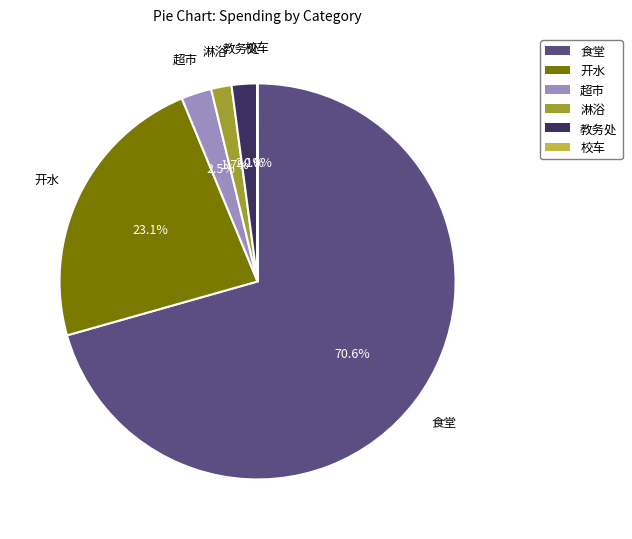

Does 食堂 represent more than half of the total?

Yes